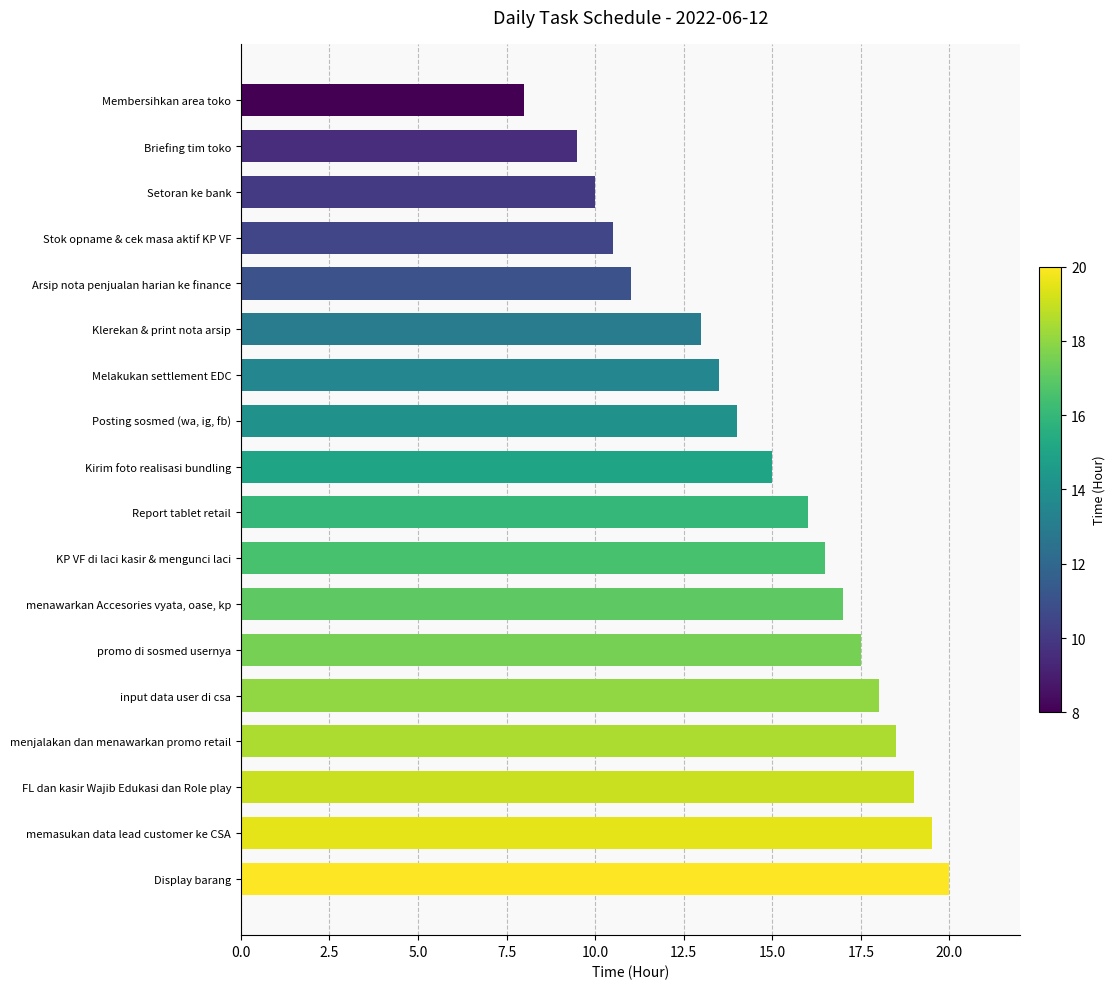

How many data points does each series have?

18